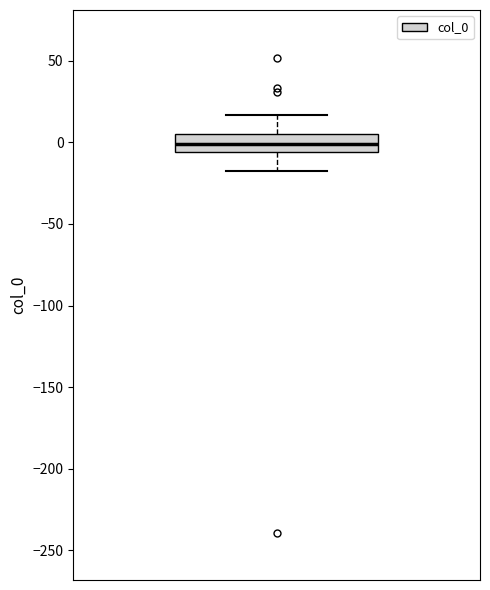

Transcribe this box plot: give where the median line is, the range the box spans, and where the two whiskers end, as read against the y-axis. The values are not printed on the chart, so give them approximately, as read against the axis.

median 0, box -5 to 5, whiskers -20 to 15